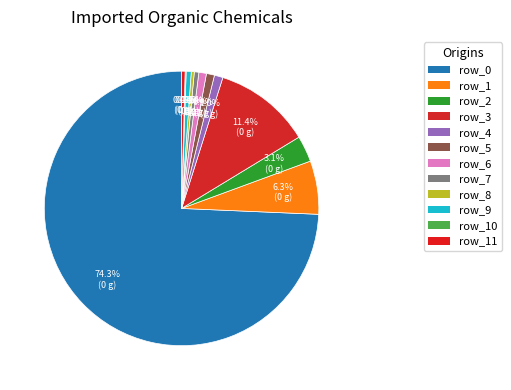

Rank the categories by value from highest to lowest.

row_0, row_3, row_1, row_2, row_4, row_5, row_6, row_9, row_7, row_11, row_8, row_10